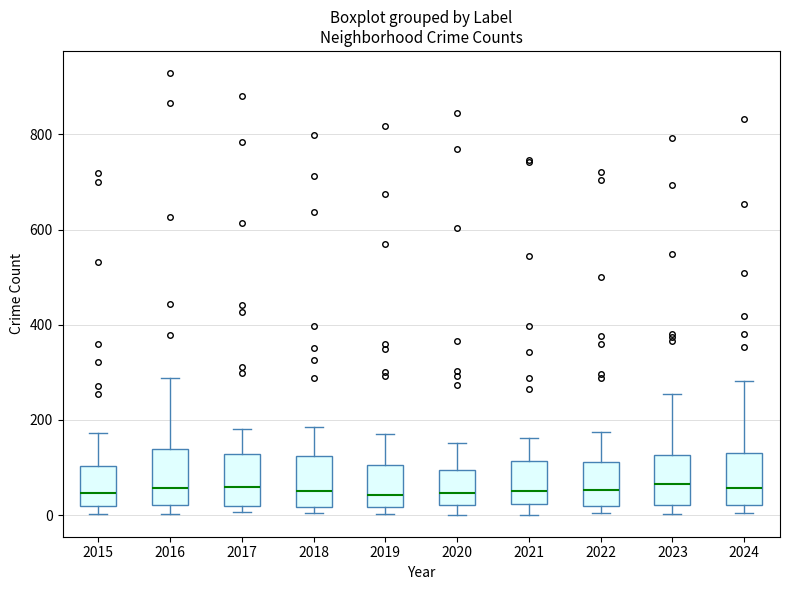

Reading left to right, transcribe this box plot: for each box, give where its median line is, the range the box spans, and where its two whiskers end, as read against the y-axis. The values are not printed on the chart, so give them approximately, as read against the axis.

2015: median 40, box 20 to 100, whiskers 0 to 180
2016: median 60, box 20 to 140, whiskers 0 to 280
2017: median 60, box 20 to 120, whiskers 0 to 180
2018: median 60, box 20 to 120, whiskers 0 to 180
2019: median 40, box 20 to 100, whiskers 0 to 180
2020: median 40, box 20 to 100, whiskers 0 to 160
2021: median 60, box 20 to 120, whiskers 0 to 160
2022: median 60, box 20 to 120, whiskers 0 to 180
2023: median 60, box 20 to 120, whiskers 0 to 260
2024: median 60, box 20 to 120, whiskers 0 to 280